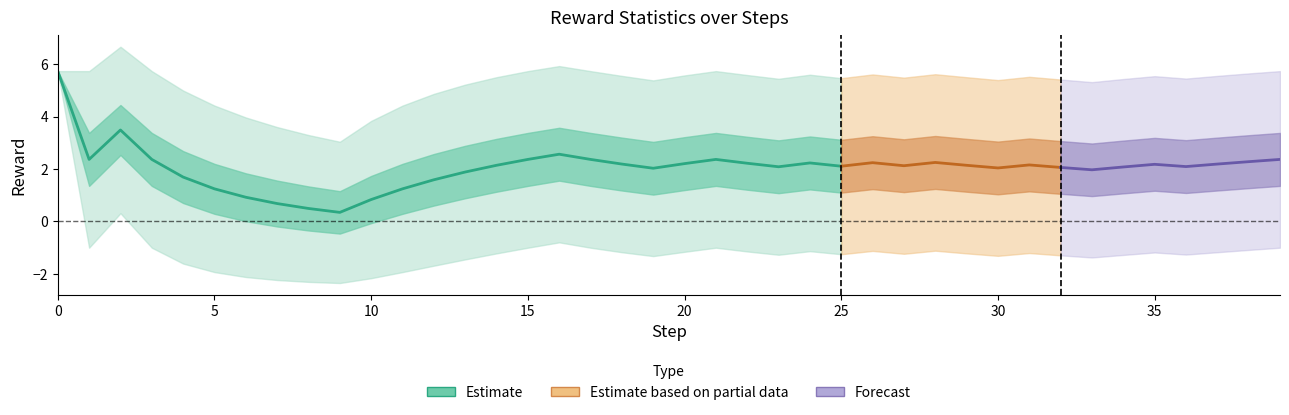

Between 22 and 16, which is larger?

16